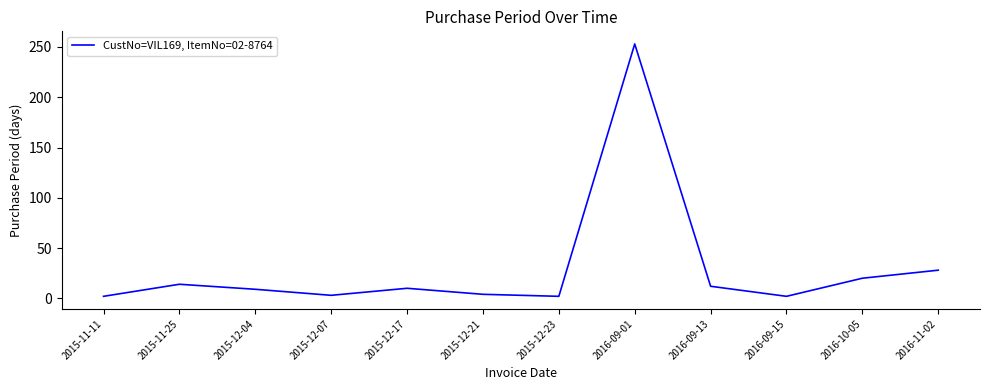

What is the maximum value shown in the chart?

253